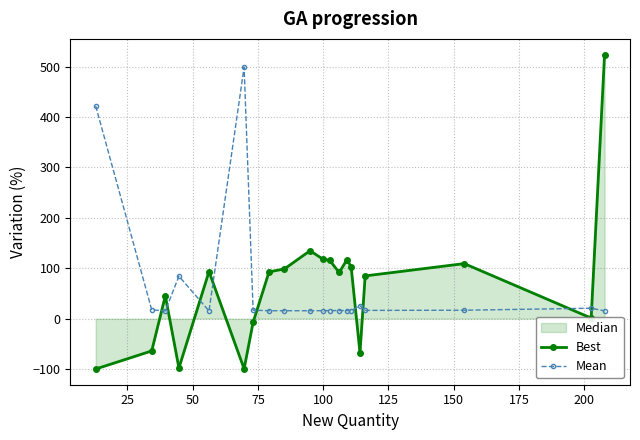

How many interior local peaks does the Mean series have?

6